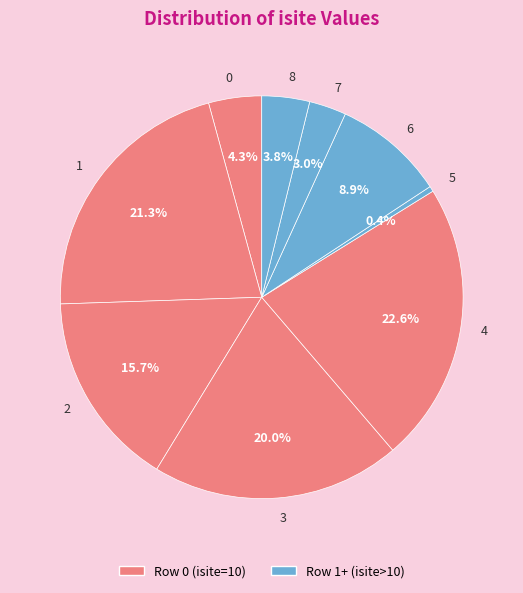

To the nearest percent, what percentage of the pie is 0?

4%